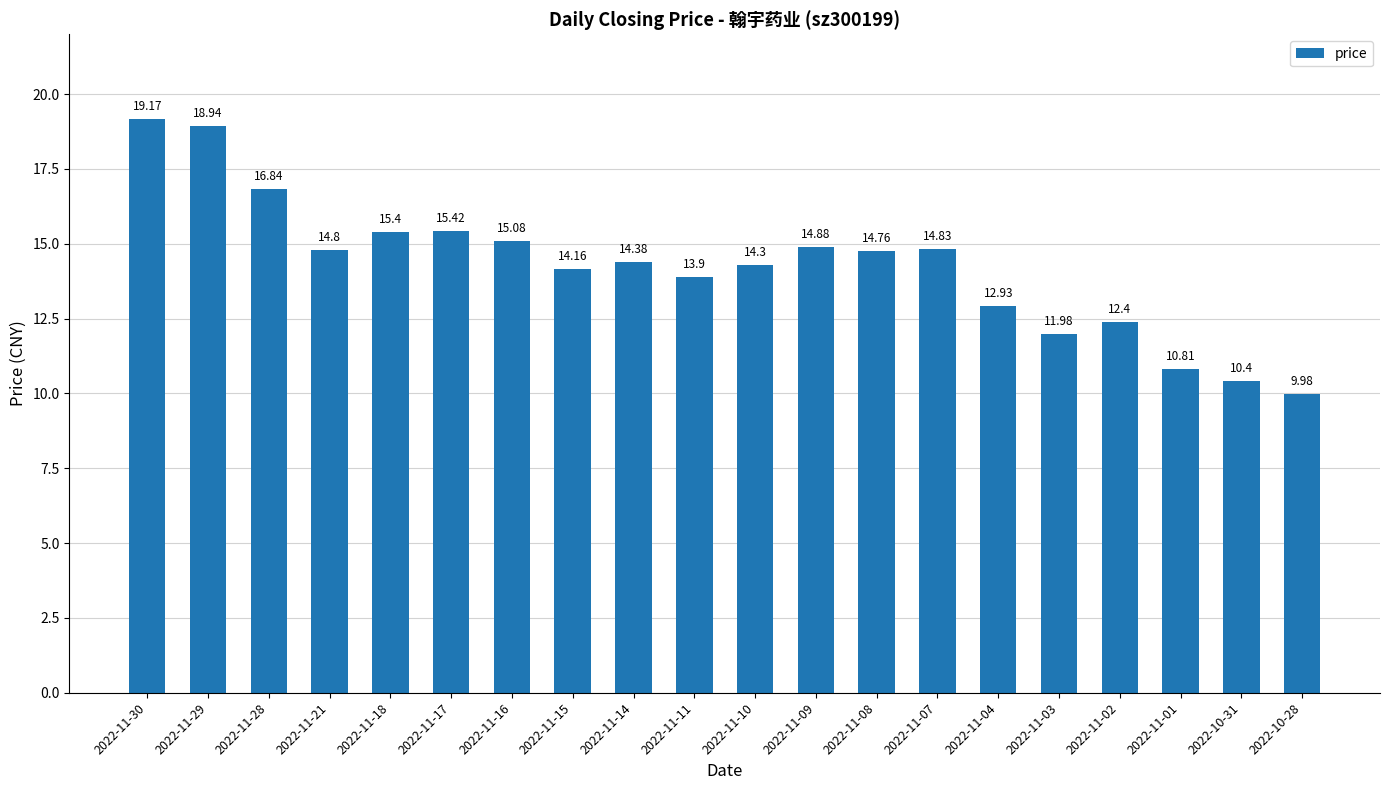

What is the ratio of the value at 2022-11-01 to the value at 2022-11-29?

0.6